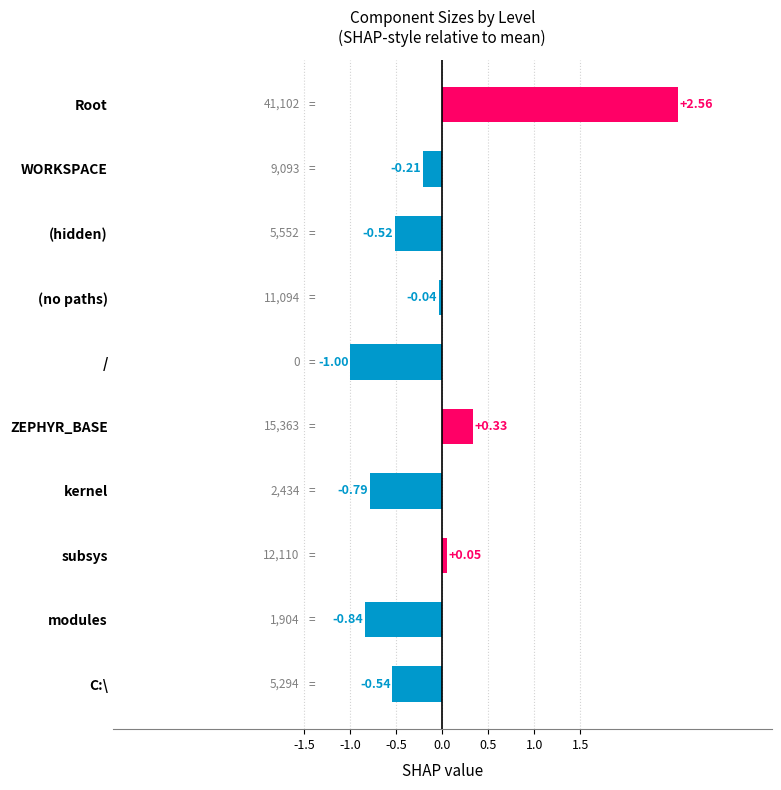

List the labels in order of value, smallest first.

/, modules, kernel, C:\, (hidden), WORKSPACE, (no paths), subsys, ZEPHYR_BASE, Root